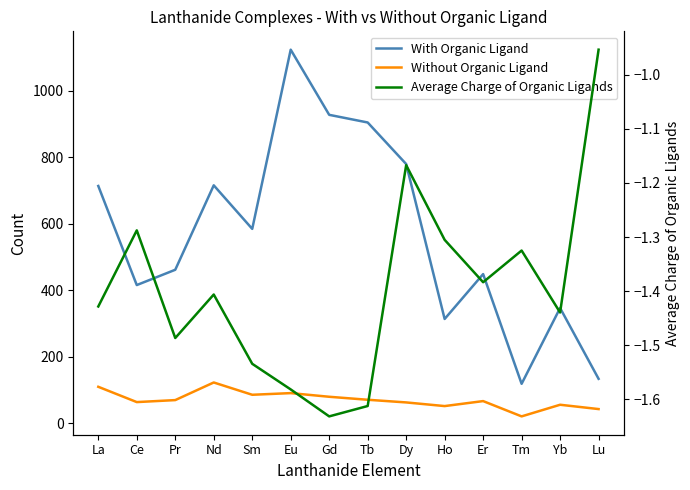

True or false: With Organic Ligand has a value of 585.0 at Sm.

True